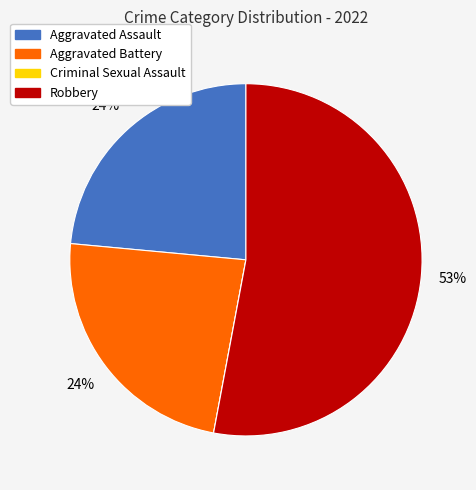

The Aggravated Assault slice represents 24% of the pie. True or false?

True